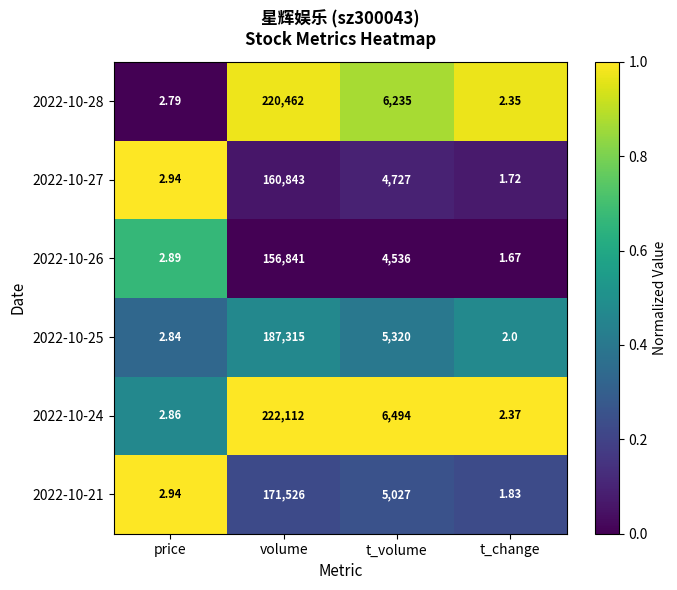

How many distinct data groups are displayed?

6